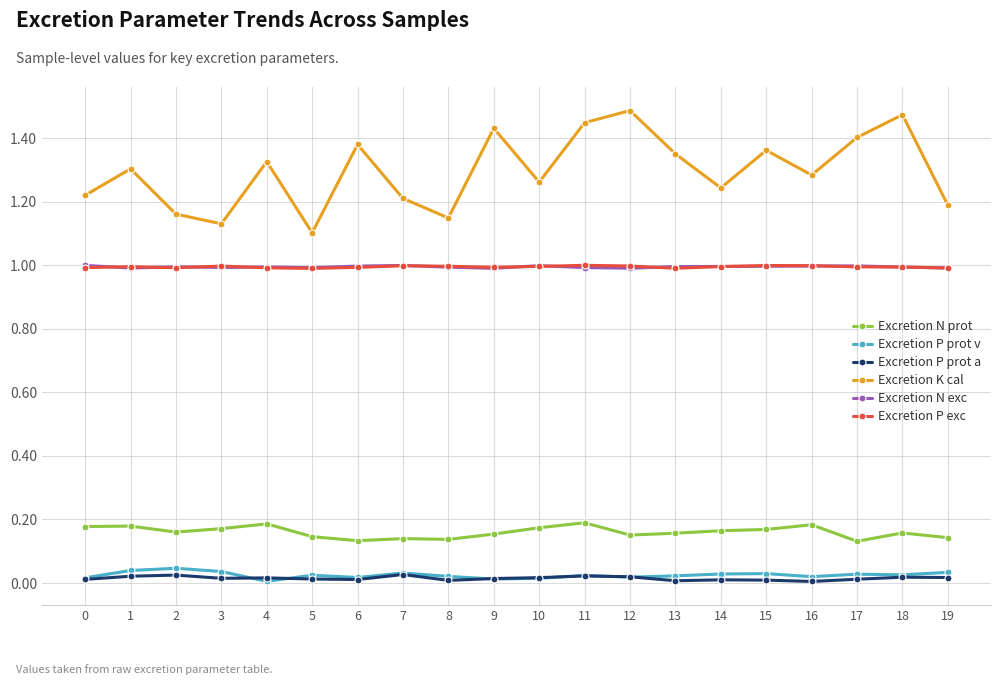

What is the maximum value for Excretion N exc?

1.0